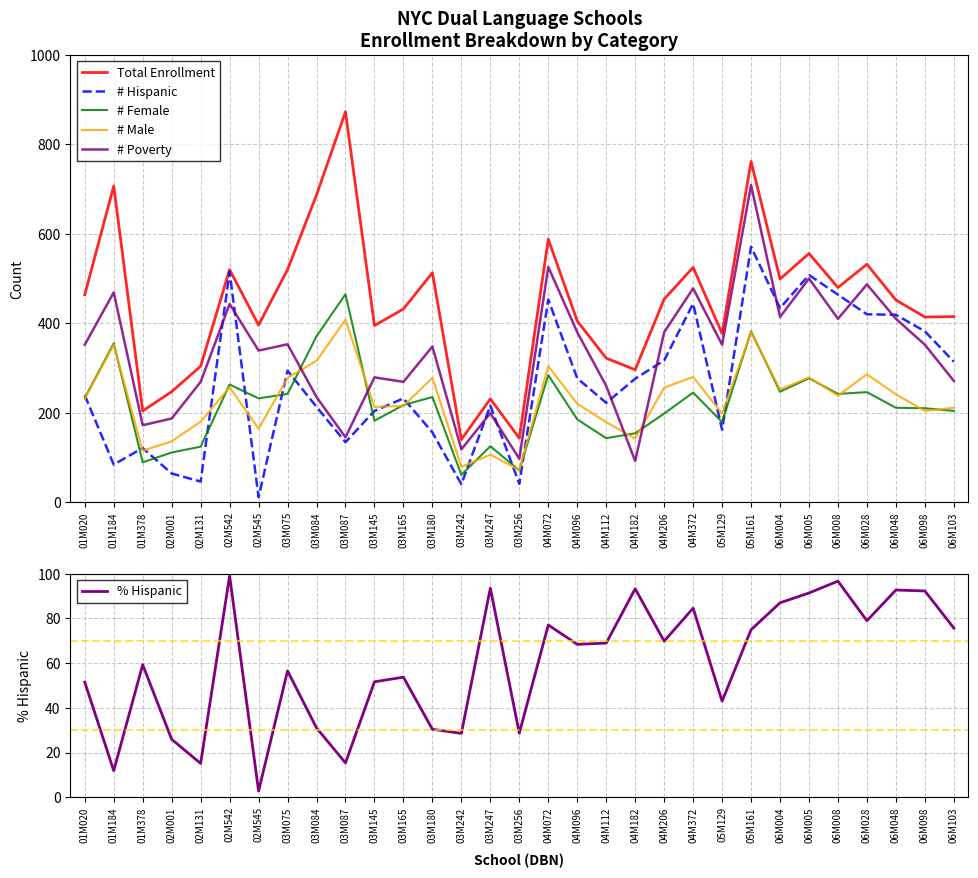

Reading left to right, list all the values displayed in this chart.

Total Enrollment: 01M020=464.0	01M184=707.0	01M378=204.0	02M001=247.0	02M131=304.0	02M542=520.0	02M545=396.0	03M075=520.0	03M084=687.0	03M087=873.0	03M145=395.0	03M165=432.0	03M180=513.0	03M242=140.0	03M247=231.0	03M256=143.0	04M072=588.0	04M096=405.0	04M112=322.0	04M182=296.0	04M206=454.0	04M372=525.0	05M129=377.0	05M161=762.0	06M004=499.0	06M005=556.0	06M008=480.0	06M028=532.0	06M048=452.0	06M098=414.0	06M103=415.0
# Hispanic: 01M020=239.0	01M184=84.0	01M378=121.0	02M001=64.0	02M131=46.0	02M542=515.0	02M545=11.0	03M075=294.0	03M084=213.0	03M087=134.0	03M145=204.0	03M165=232.0	03M180=156.0	03M242=40.0	03M247=216.0	03M256=41.0	04M072=453.0	04M096=277.0	04M112=222.0	04M182=276.0	04M206=317.0	04M372=444.0	05M129=162.0	05M161=571.0	06M004=434.0	06M005=508.0	06M008=464.0	06M028=420.0	06M048=419.0	06M098=382.0	06M103=314.0
# Female: 01M020=233.0	01M184=355.0	01M378=89.0	02M001=111.0	02M131=124.0	02M542=263.0	02M545=232.0	03M075=242.0	03M084=371.0	03M087=465.0	03M145=182.0	03M165=217.0	03M180=235.0	03M242=61.0	03M247=125.0	03M256=71.0	04M072=284.0	04M096=185.0	04M112=143.0	04M182=154.0	04M206=198.0	04M372=245.0	05M129=179.0	05M161=382.0	06M004=247.0	06M005=277.0	06M008=242.0	06M028=246.0	06M048=211.0	06M098=210.0	06M103=204.0
# Male: 01M020=231.0	01M184=352.0	01M378=115.0	02M001=136.0	02M131=180.0	02M542=257.0	02M545=164.0	03M075=278.0	03M084=316.0	03M087=408.0	03M145=213.0	03M165=215.0	03M180=278.0	03M242=79.0	03M247=106.0	03M256=72.0	04M072=304.0	04M096=220.0	04M112=179.0	04M182=142.0	04M206=256.0	04M372=280.0	05M129=198.0	05M161=380.0	06M004=252.0	06M005=279.0	06M008=238.0	06M028=286.0	06M048=241.0	06M098=204.0	06M103=211.0
# Poverty: 01M020=352.0	01M184=469.0	01M378=172.0	02M001=187.0	02M131=269.0	02M542=443.0	02M545=339.0	03M075=353.0	03M084=235.0	03M087=145.0	03M145=279.0	03M165=269.0	03M180=348.0	03M242=118.0	03M247=199.0	03M256=97.0	04M072=526.0	04M096=380.0	04M112=260.0	04M182=92.0	04M206=380.0	04M372=478.0	05M129=352.0	05M161=709.0	06M004=414.0	06M005=500.0	06M008=410.0	06M028=487.0	06M048=410.0	06M098=352.0	06M103=271.0
% Hispanic: 01M020=51.5	01M184=11.9	01M378=59.3	02M001=25.9	02M131=15.1	02M542=99.0	02M545=2.8	03M075=56.5	03M084=31.0	03M087=15.3	03M145=51.6	03M165=53.7	03M180=30.4	03M242=28.6	03M247=93.5	03M256=28.7	04M072=77.0	04M096=68.4	04M112=68.9	04M182=93.2	04M206=69.8	04M372=84.6	05M129=43.0	05M161=74.9	06M004=87.0	06M005=91.4	06M008=96.7	06M028=78.9	06M048=92.7	06M098=92.3	06M103=75.7